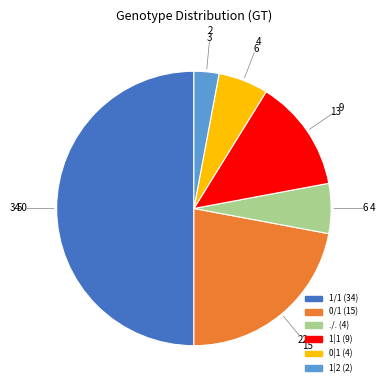

Does ./. account for over 50% of the chart?

No